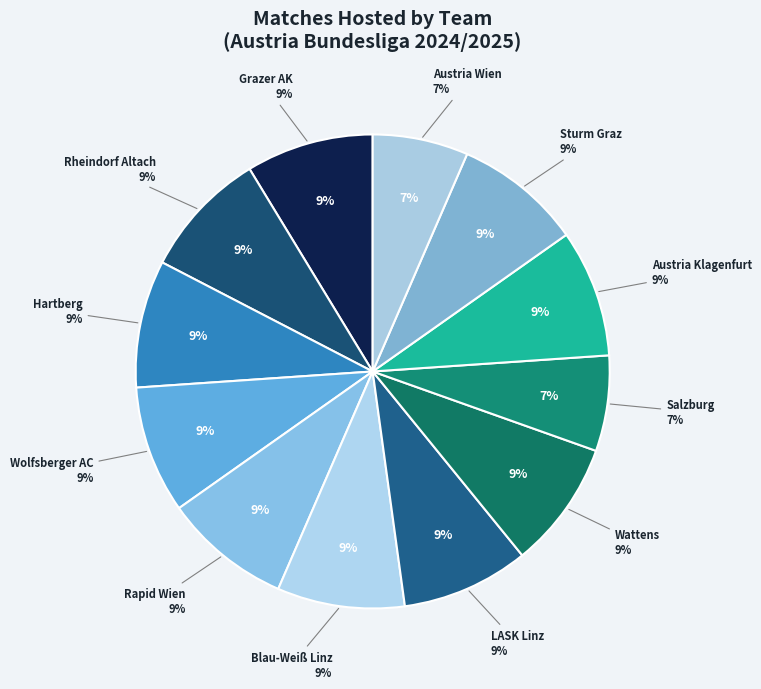

What is the ratio of the value at Wattens to the value at Austria Klagenfurt?

1.0